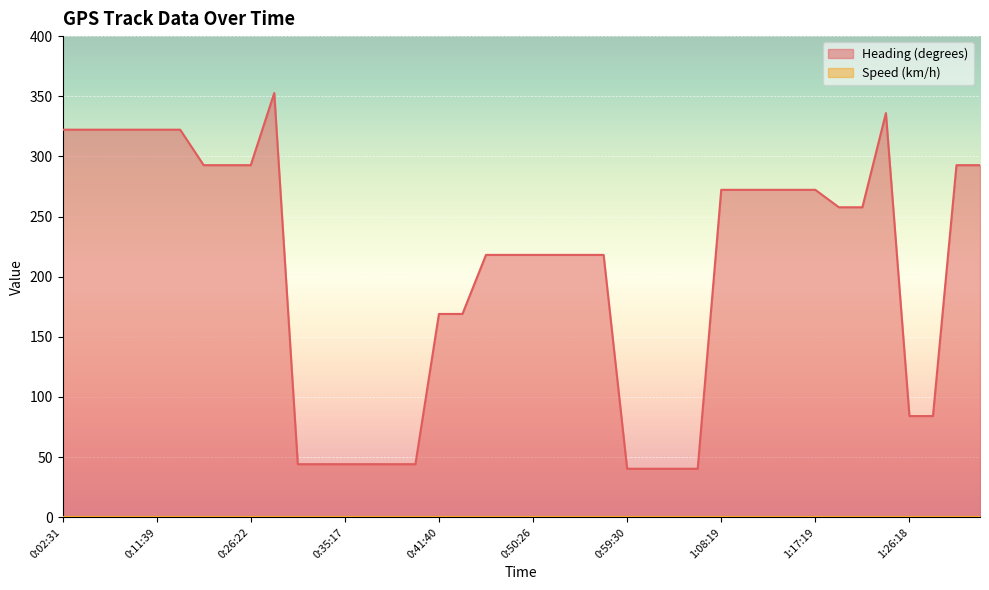

What is the approximate value at 1:29:19?

84.1